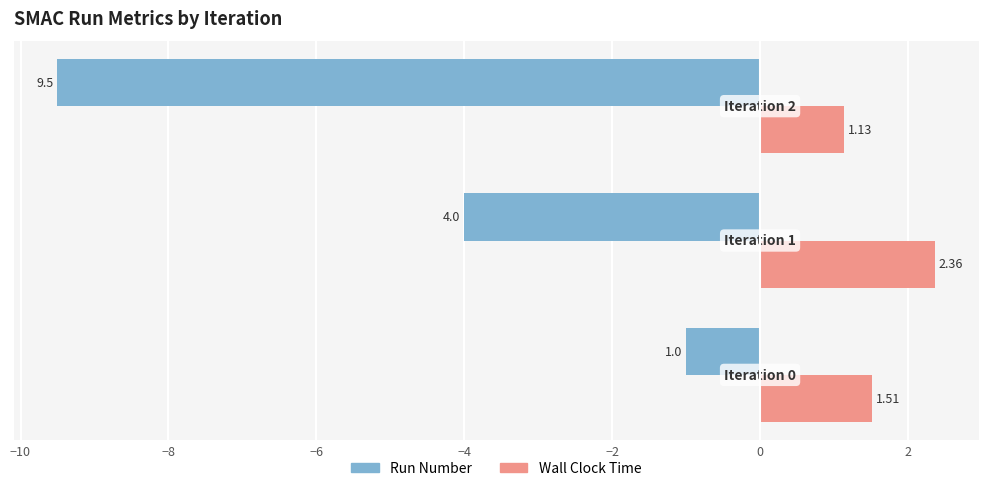

How many values in the Run Number series exceed -4?

1